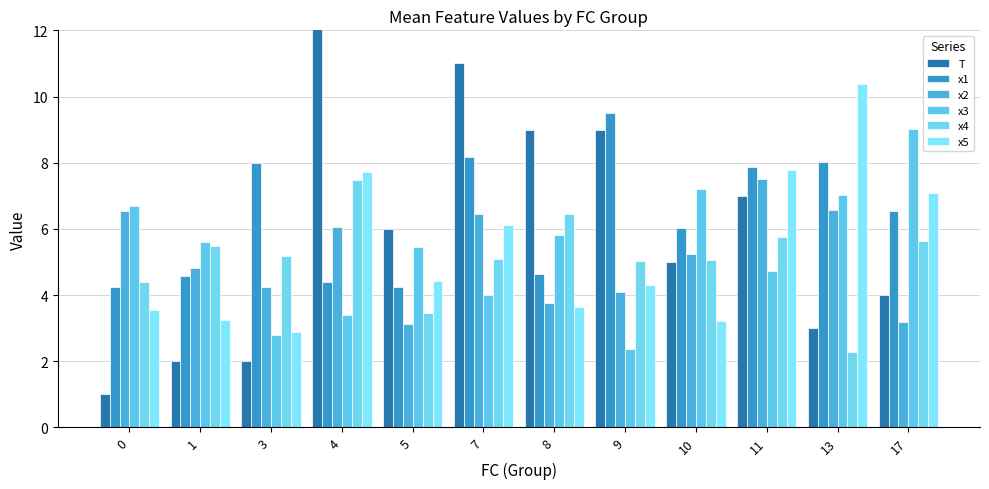

Which series has the largest total across all categories?

x1